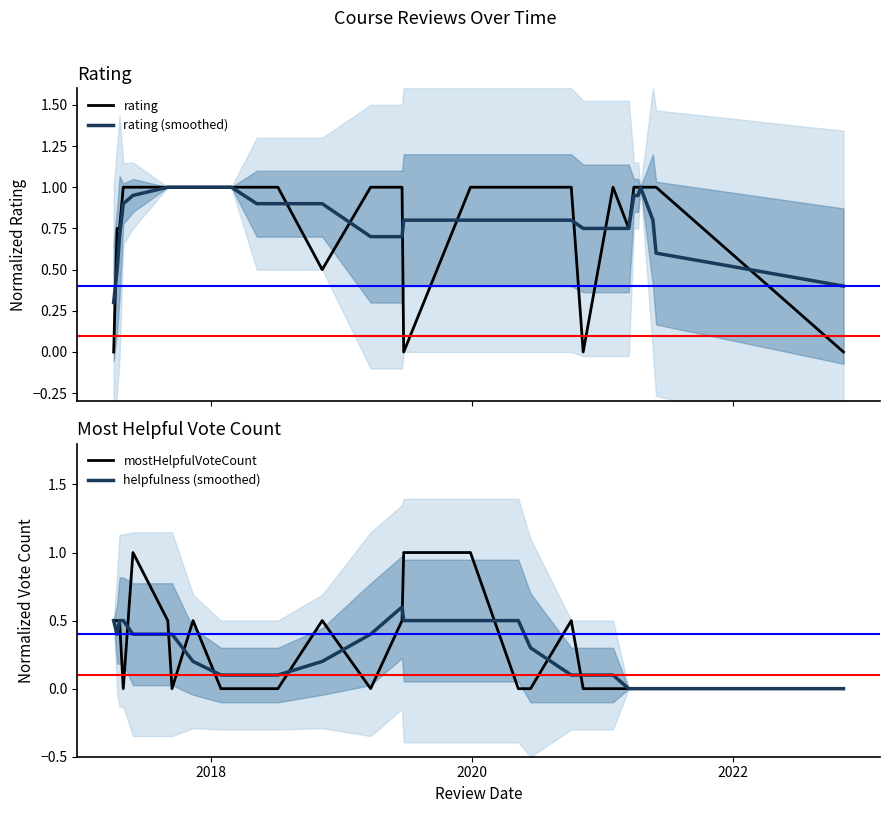

What is the minimum value for rating (smoothed)?

0.3